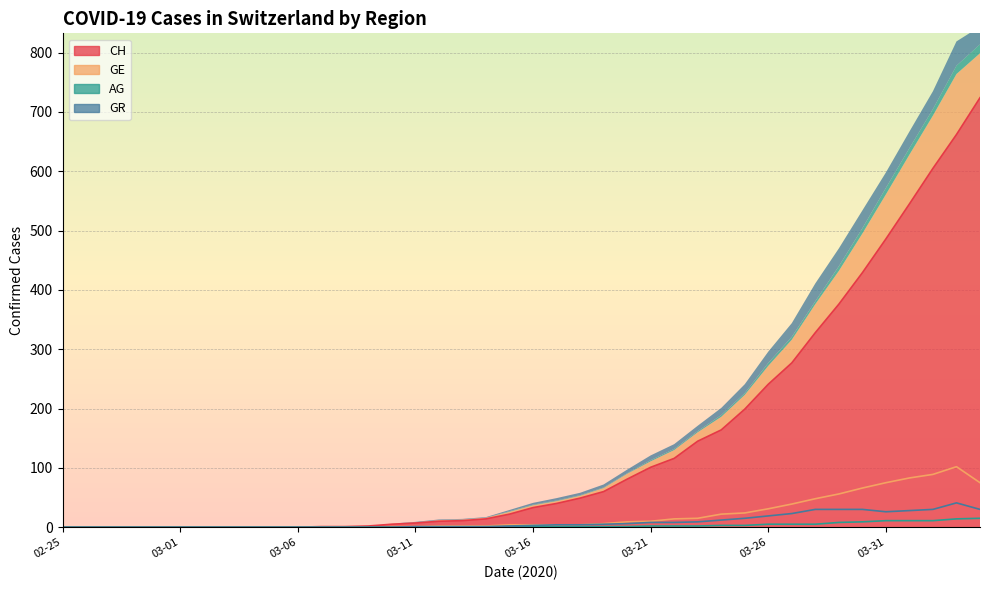

Where is CH nearest to the value 362?

2020-03-29